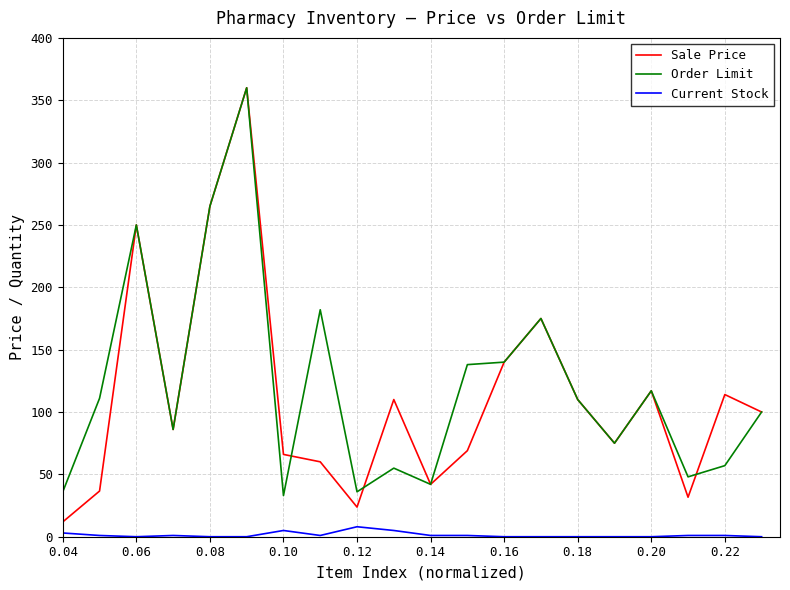

True or false: Current Stock and Order Limit intersect in this chart.

False